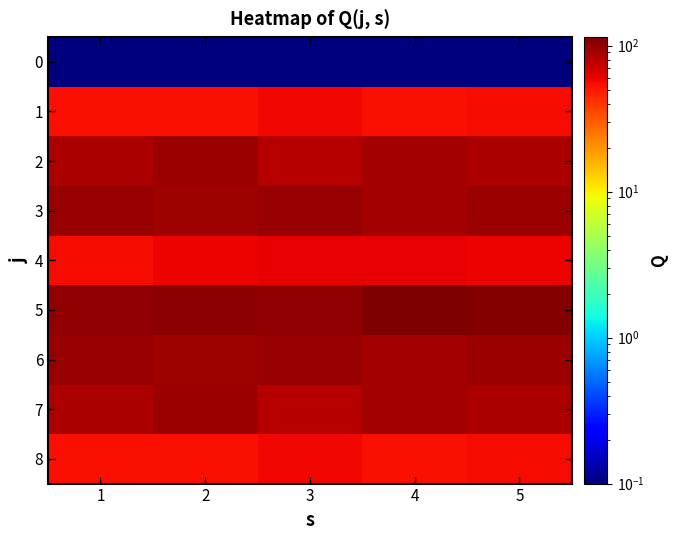

Which has a higher value, 3 or 2?

3